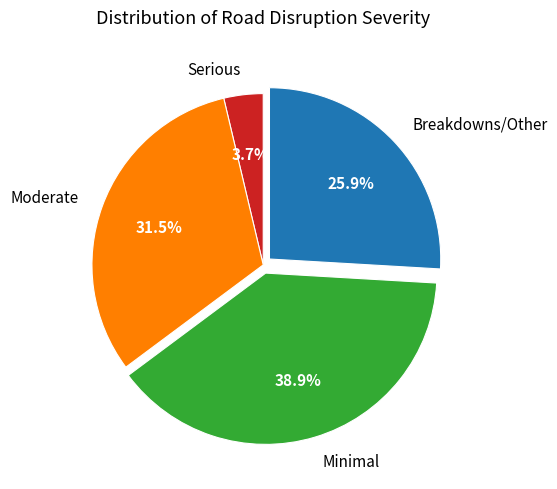

What is the smallest slice in the pie chart?

Serious